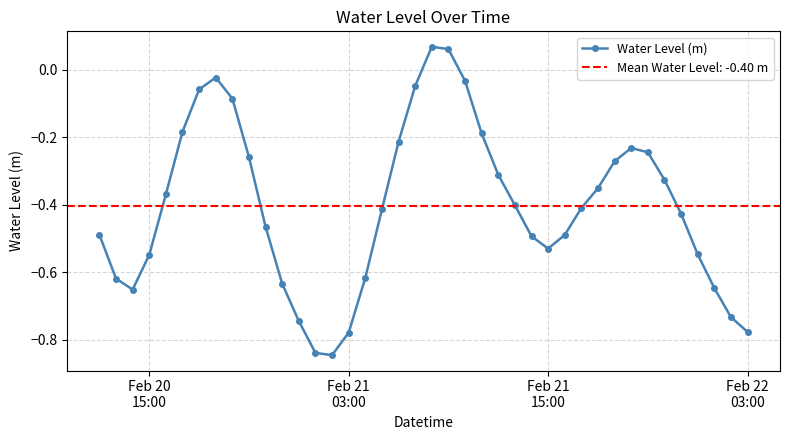

In Water Level (m), how many points are higher than both neighbors (excluding endpoints)?

3